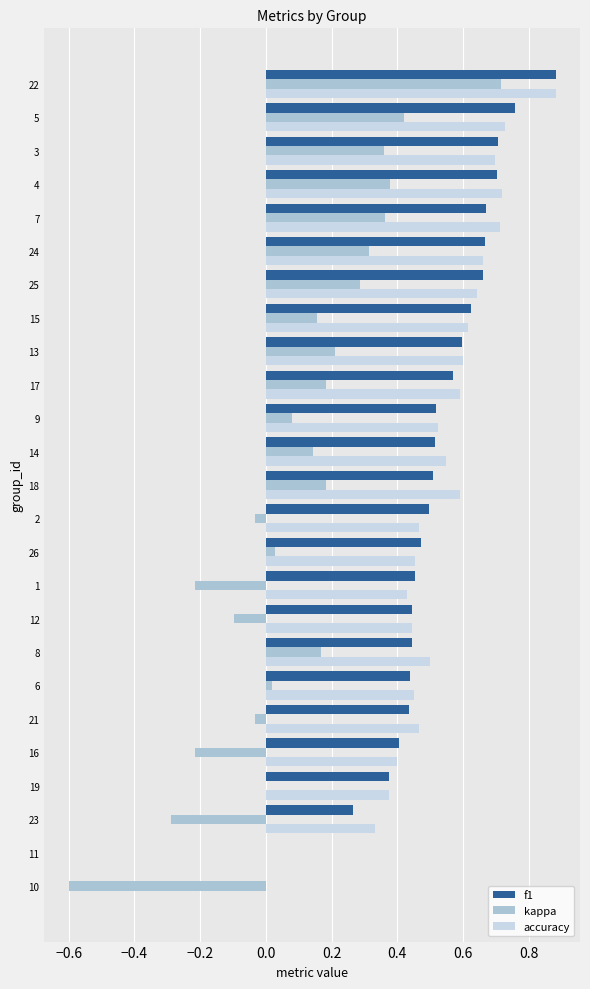

Between 11 and 13, which series saw the biggest shift?

accuracy